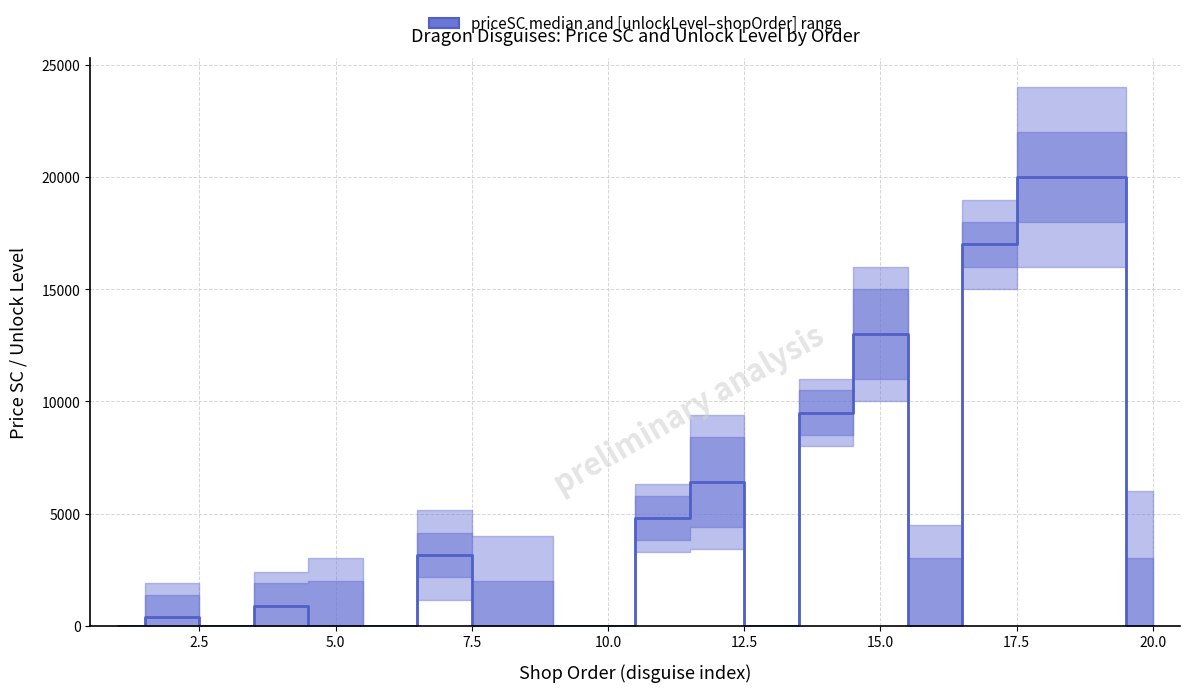

What is the label of the 11th point from the right?

10.0